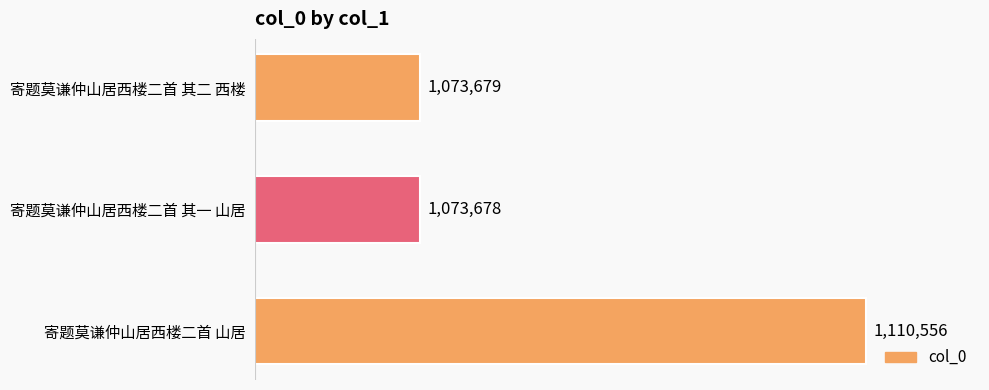

Which has a higher value, 寄题莫谦仲山居西楼二首 其二 西楼 or 寄题莫谦仲山居西楼二首 其一 山居?

寄题莫谦仲山居西楼二首 其二 西楼